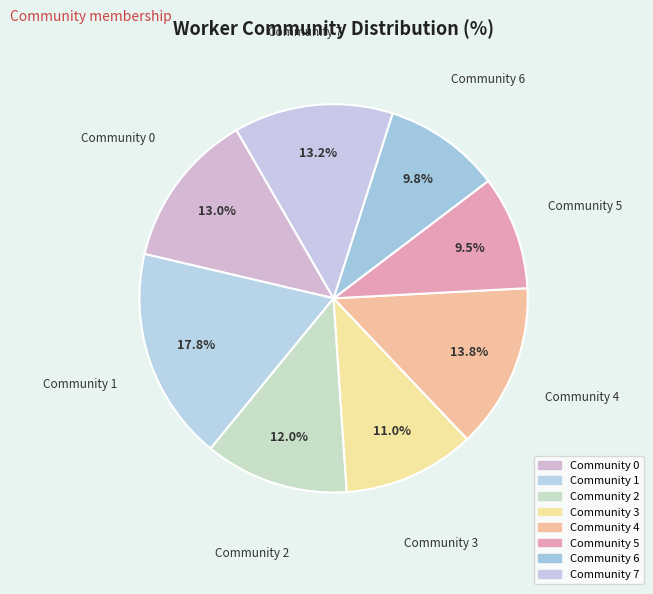

Count the number of slices in the pie.

8